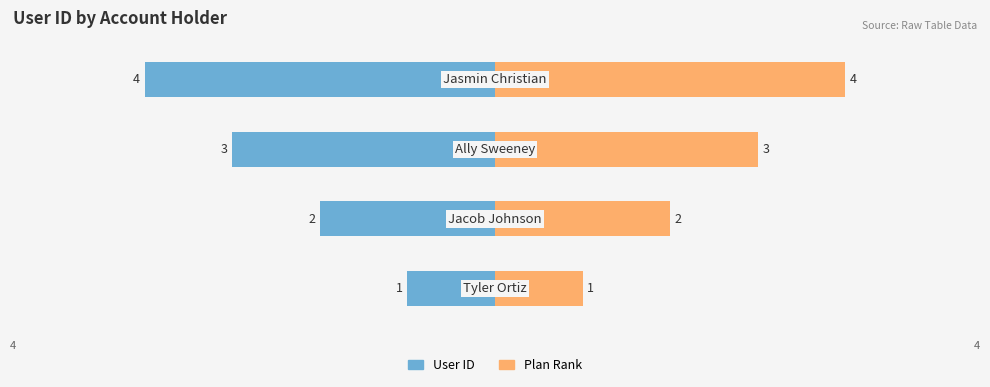

At how many categories does at least one series exceed 2?

2